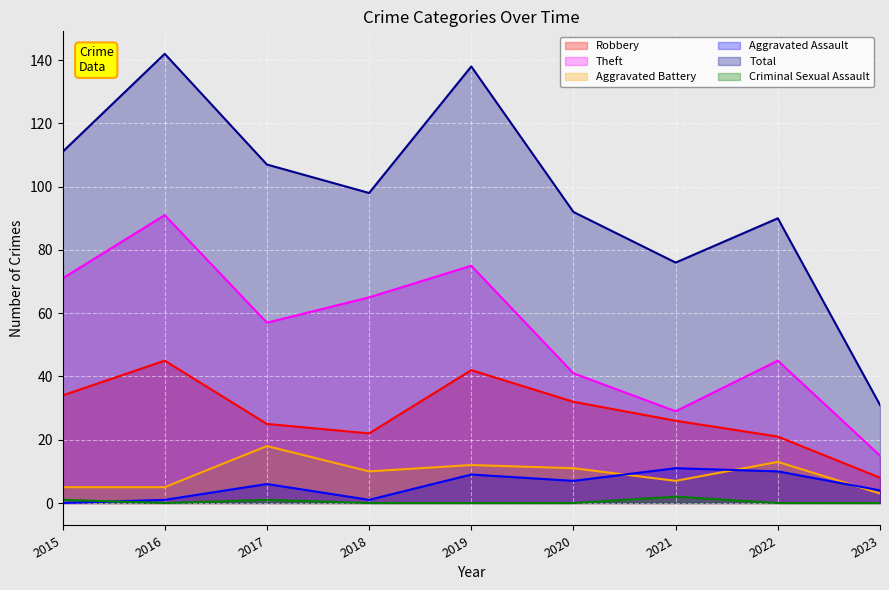

How many positive values does the Aggravated Assault series have?

8